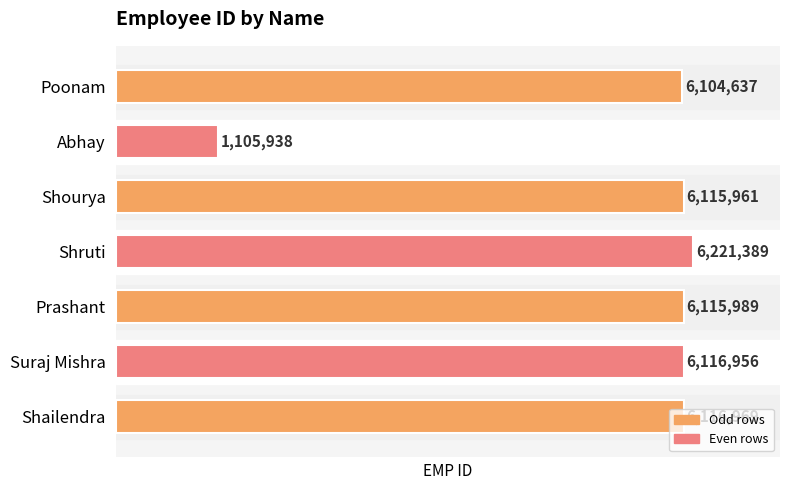

What is the difference between the maximum and second lowest values?

116752